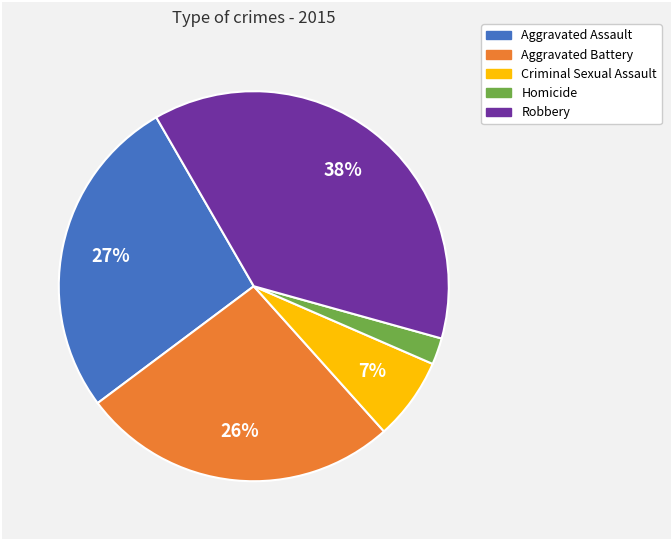

Is it true that Aggravated Battery is 26% of the pie?

True